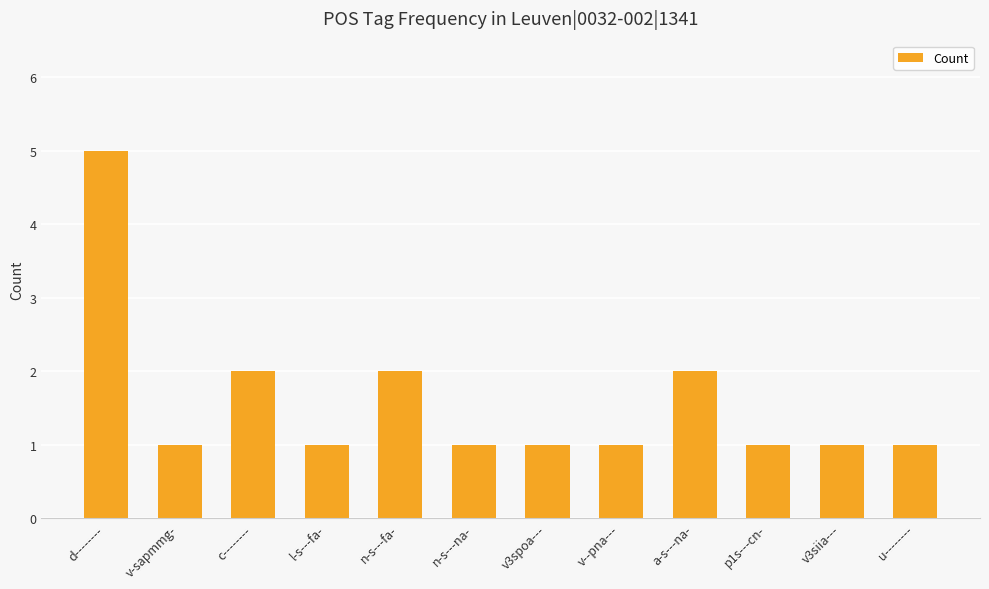

What is the sum of the values at d-------- and l-s---fa-?

6